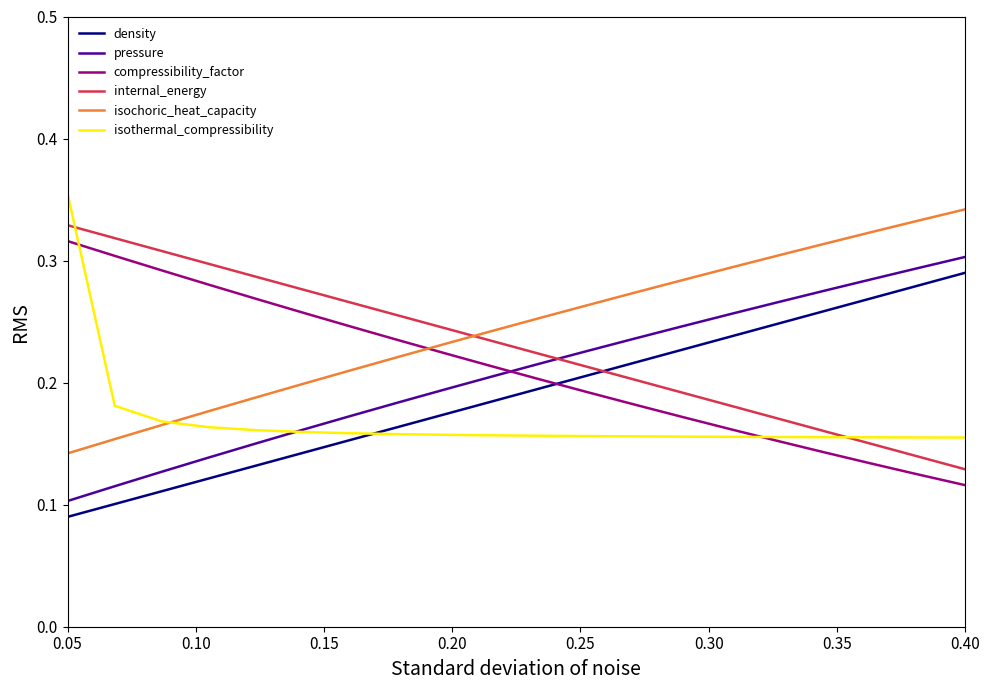

List the series in order of their peak value, lowest first.

density, pressure, compressibility_factor, internal_energy, isochoric_heat_capacity, isothermal_compressibility